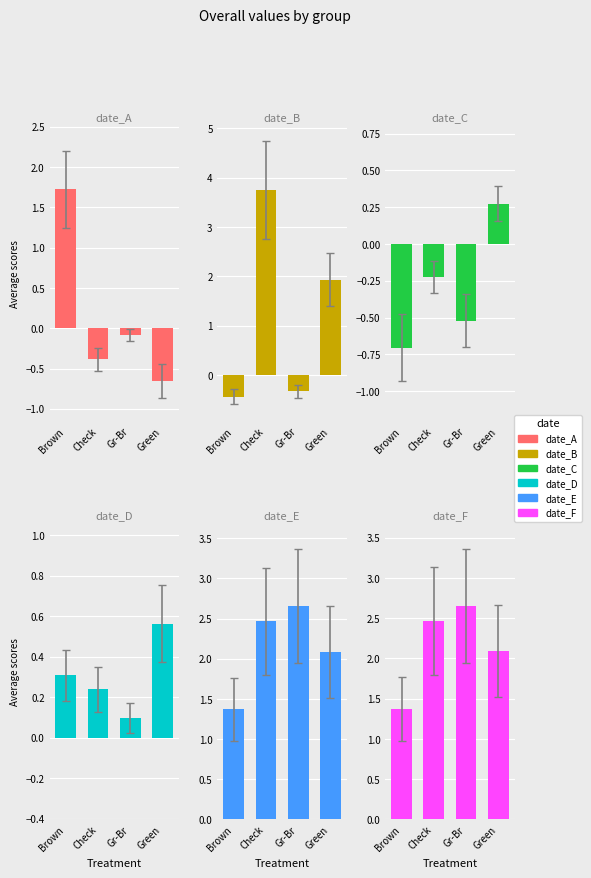

Reading left to right, list all the values displayed in this chart.

date_A: 1.7	-0.4	-0.1	-0.7
date_B: -0.4	3.8	-0.3	1.9
date_C: -0.7	-0.2	-0.5	0.3
date_D: 0.3	0.2	0.1	0.6
date_E: 1.4	2.5	2.7	2.1
date_F: 1.4	2.5	2.7	2.1